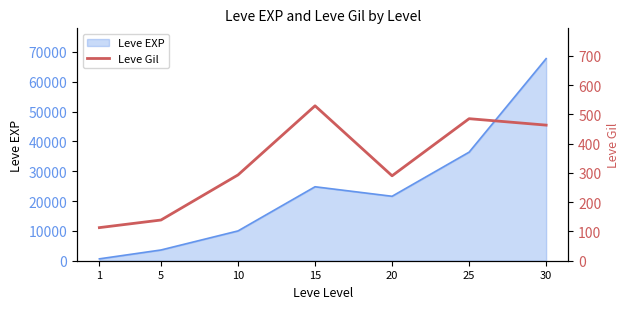

List the labels in order of Leve EXP value, smallest first.

1, 5, 10, 20, 15, 25, 30